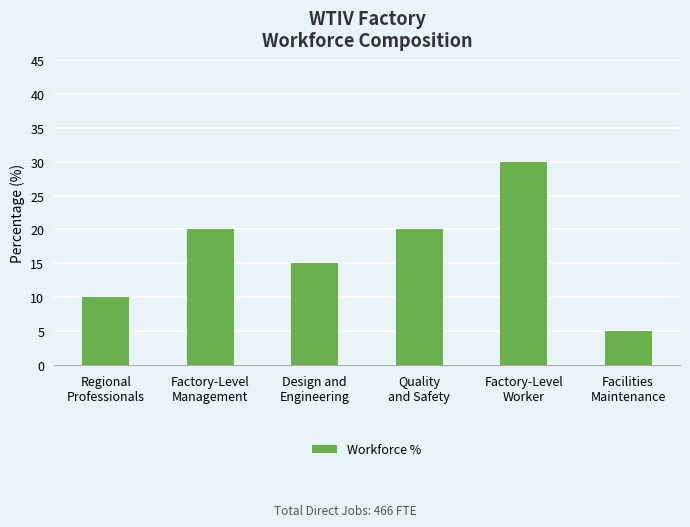

What is the smallest value displayed?

5